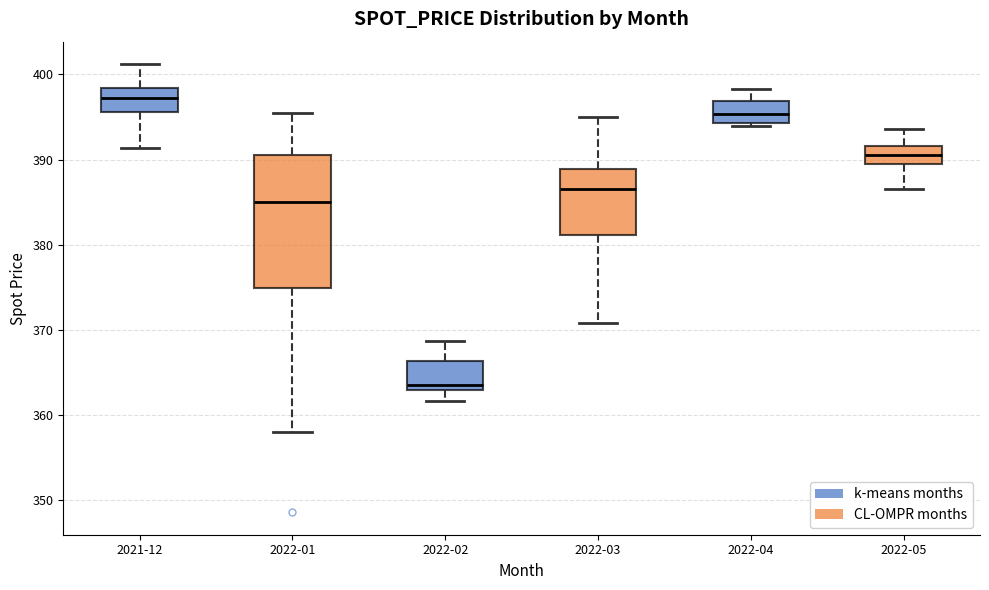

Reading left to right, read every box against the y-axis: the position of its median line, the range the box covers, and the ends of its whiskers. The values are not printed on the chart, so give them approximately, as read against the axis.

2021-12: median 397, box 396 to 398, whiskers 391 to 401
2022-01: median 385, box 375 to 391, whiskers 358 to 396
2022-02: median 363 (just above the box's lower edge), box 363 to 366, whiskers 362 to 369
2022-03: median 387, box 381 to 389, whiskers 371 to 395
2022-04: median 395, box 394 to 397, whiskers 394 (just below the box's lower edge) to 398
2022-05: median 391, box 390 to 392, whiskers 387 to 394